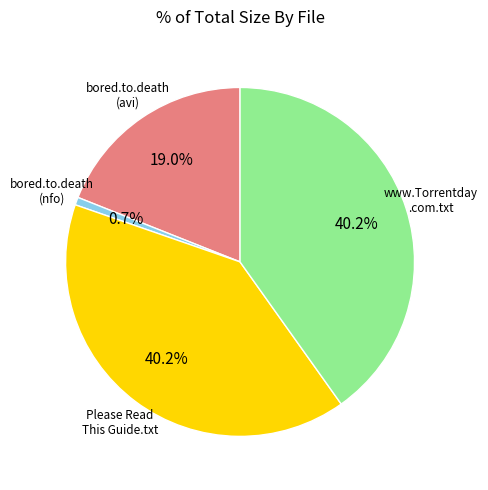

What is the smallest slice in the pie chart?

bored.to.death (nfo)